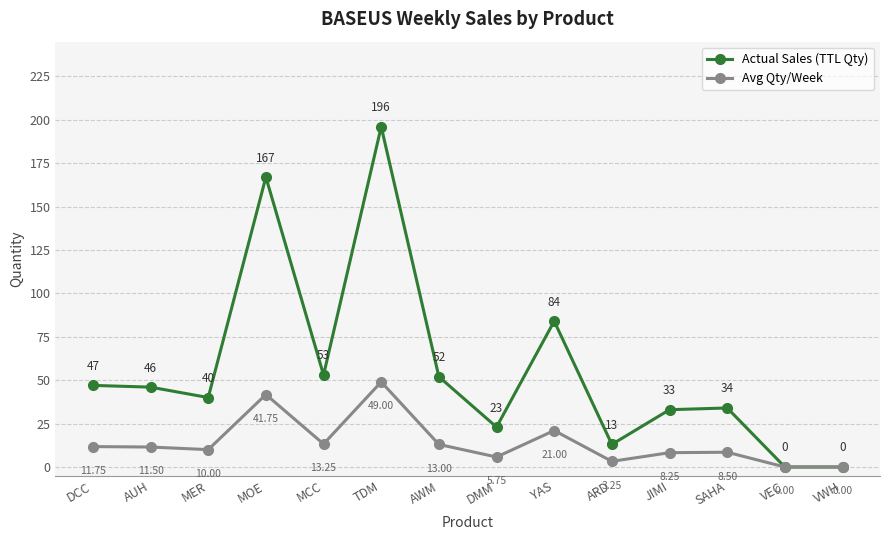

How many values in Avg Qty/Week are above zero?

12